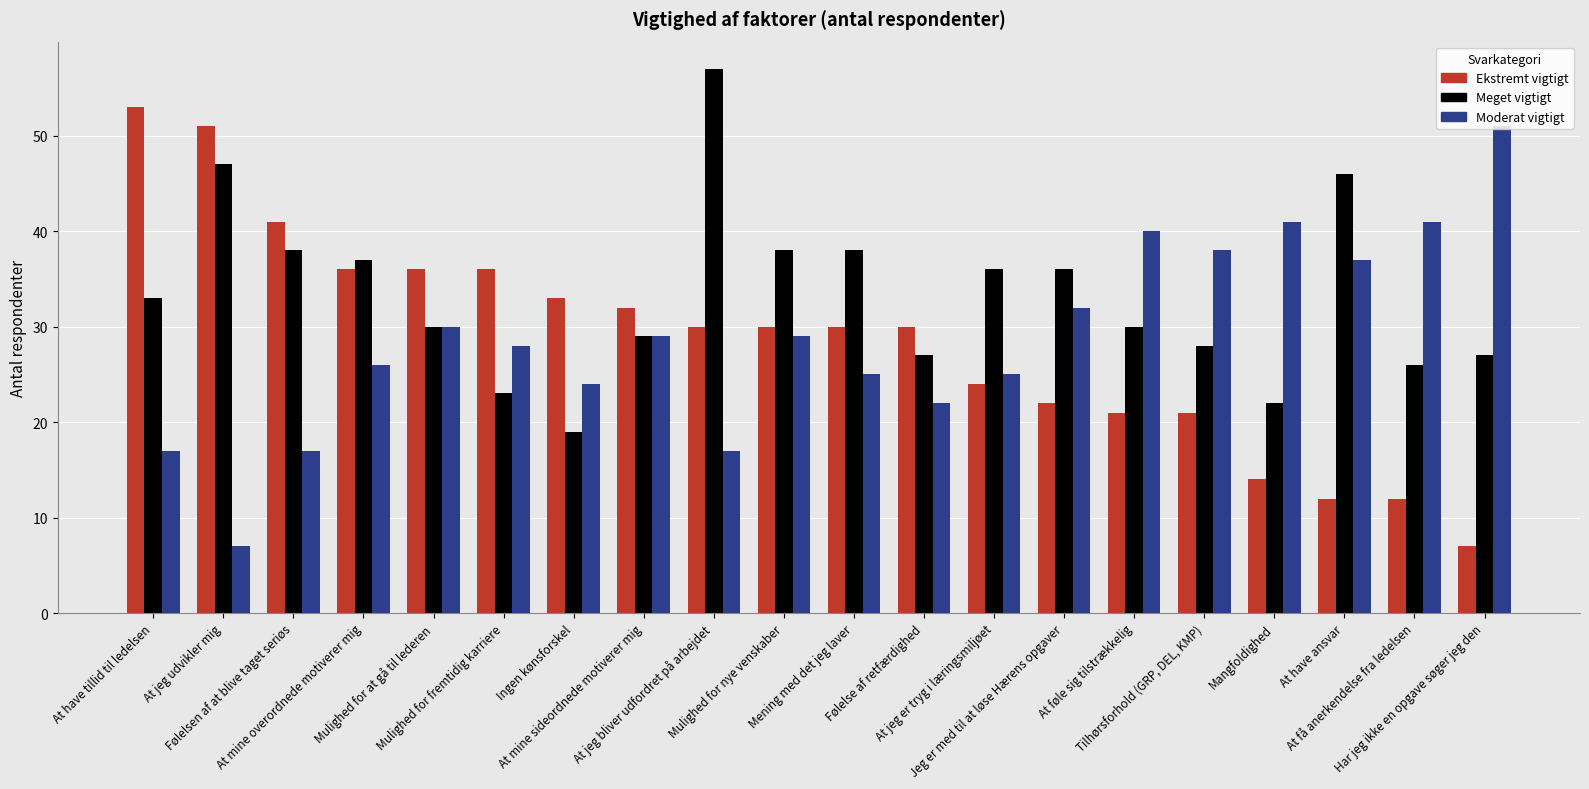

What is the difference between the maximum and minimum values in the Ekstremt vigtigt series?

46